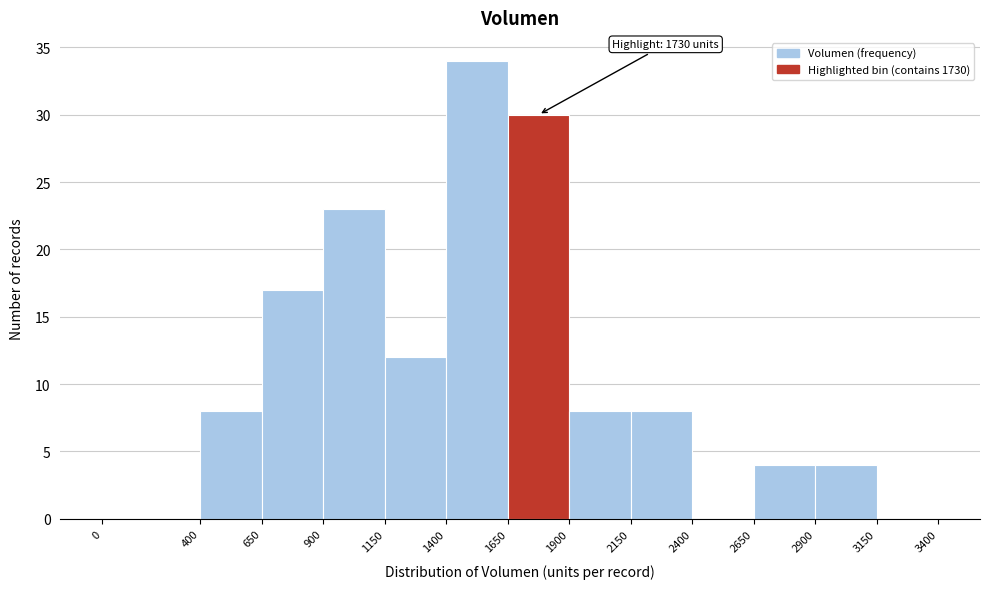

Over which range of the x-axis is the bar tallest?

1400 to 1650